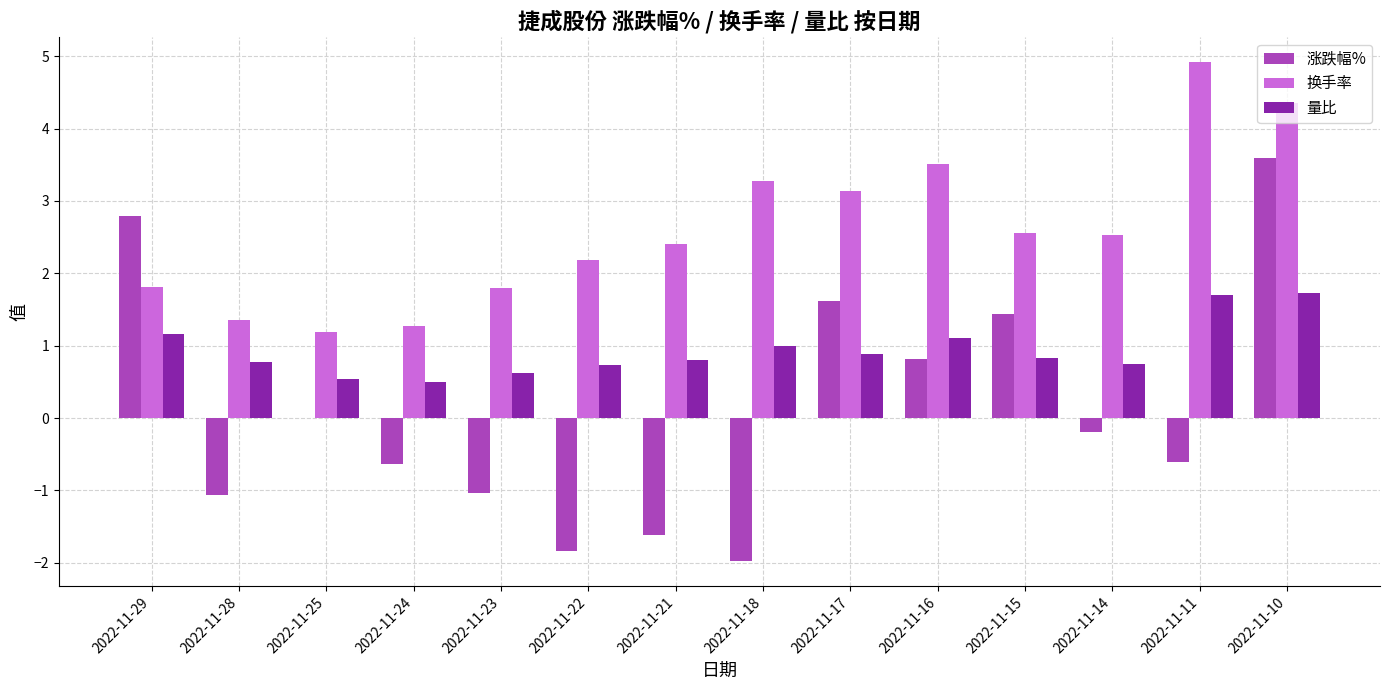

What is the difference between the 涨跌幅% values at 2022-11-16 and 2022-11-24?

1.4